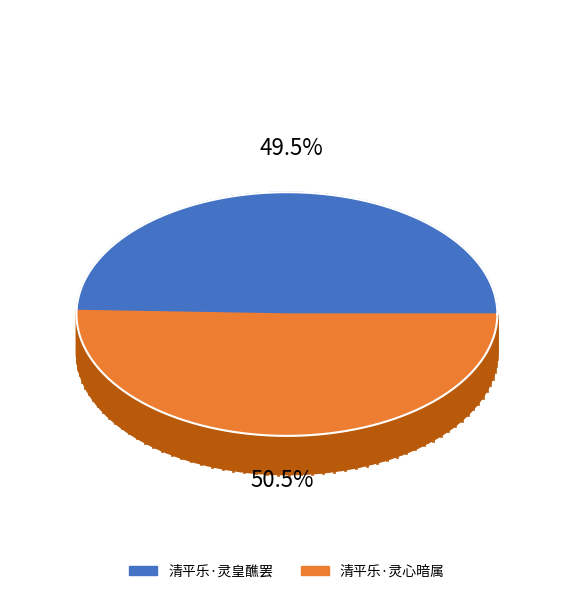

What is the total percentage of 清平乐·灵心暗属 and 清平乐·灵皇醮罢?

100.0%